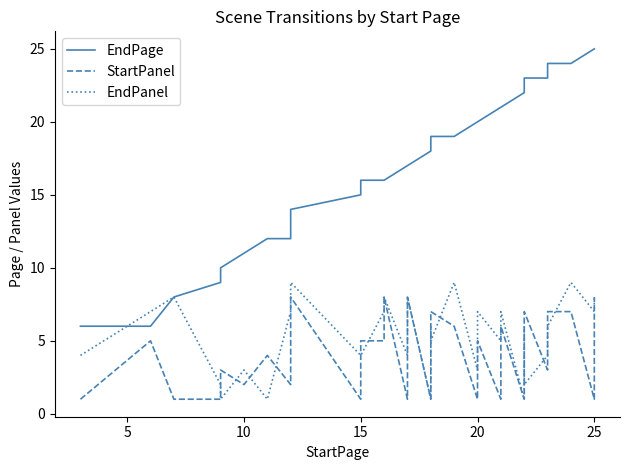

What is the maximum value for EndPanel?

9